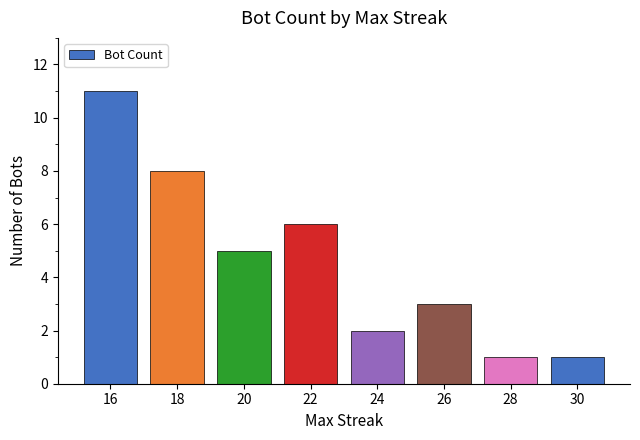

What is the value of the 8th bar from the left?

1